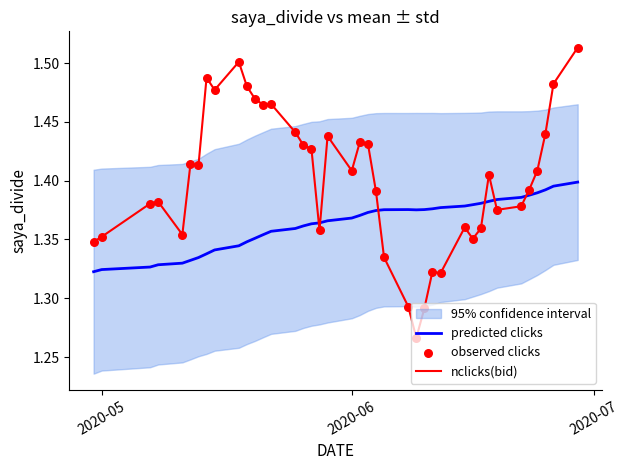

Is the value of observed clicks at 39 greater than the value of nclicks(bid) at 5?

No